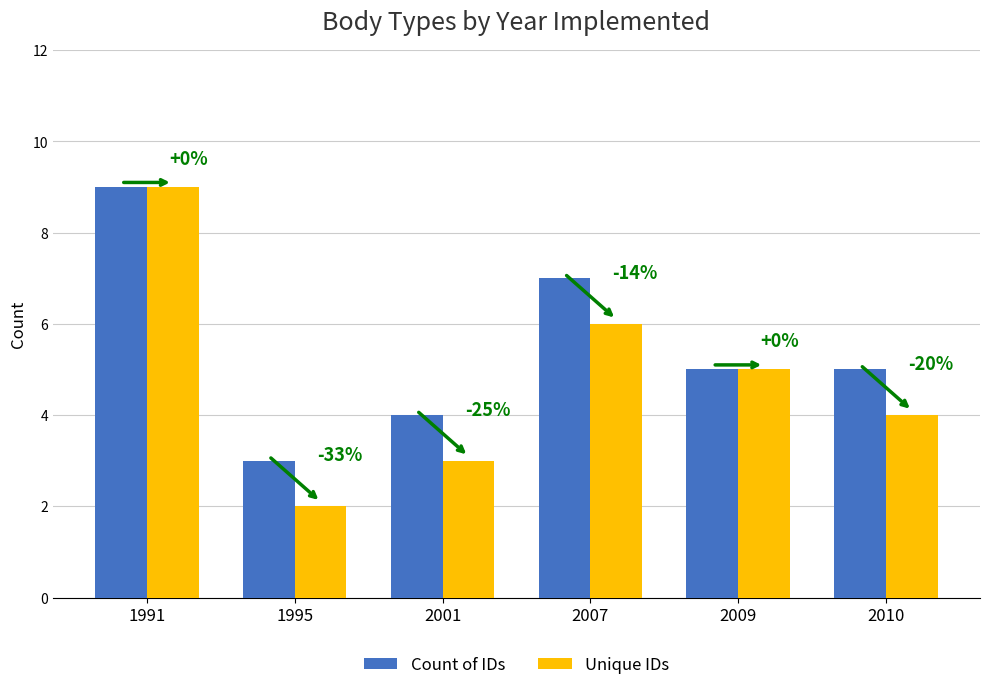

What is the value of the Count of IDs bar at the 5th from the left?

5